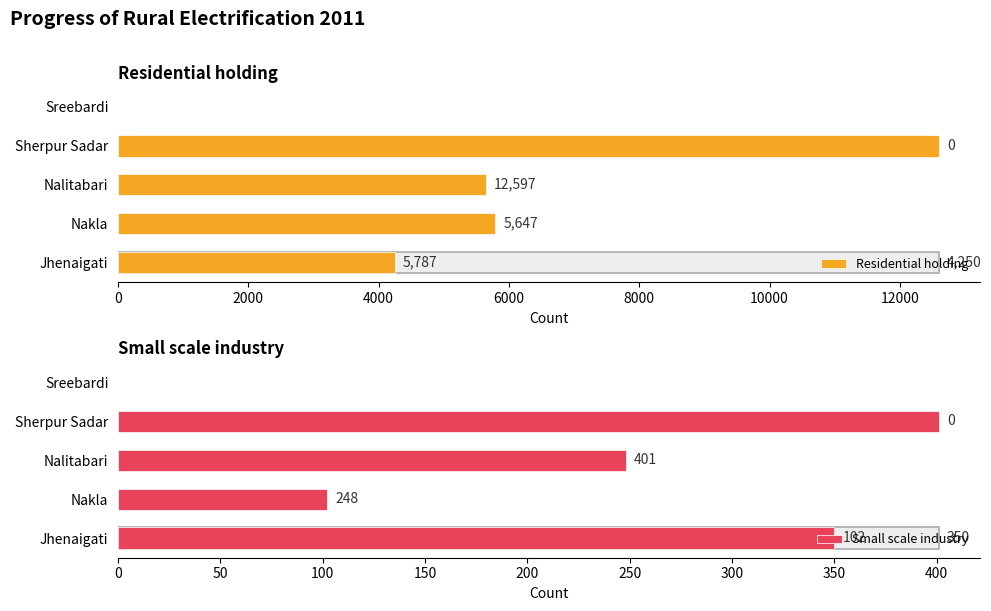

Are the bars horizontal?

Yes